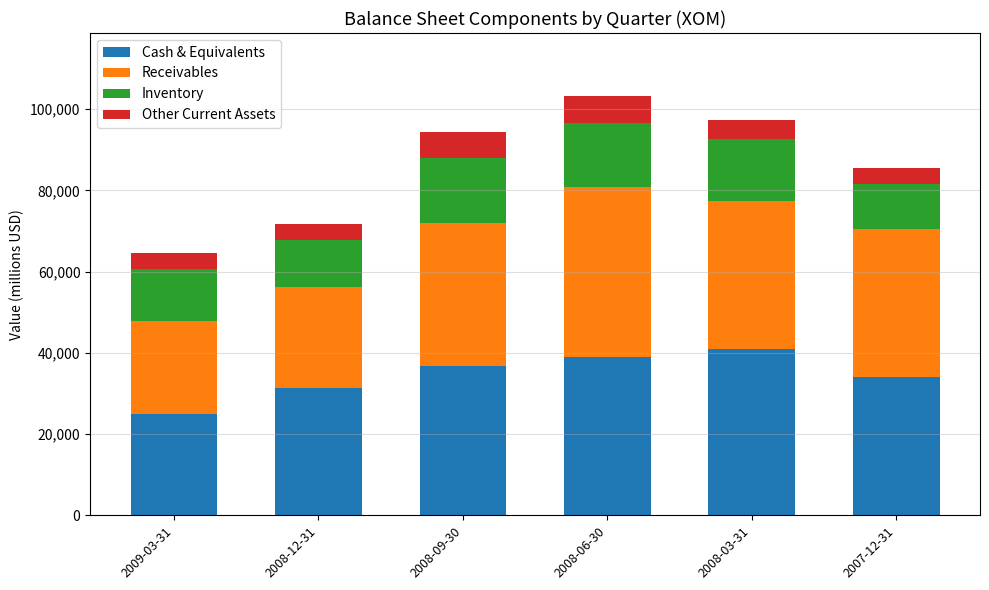

What are all the series names shown in the legend?

Cash & Equivalents, Receivables, Inventory, Other Current Assets